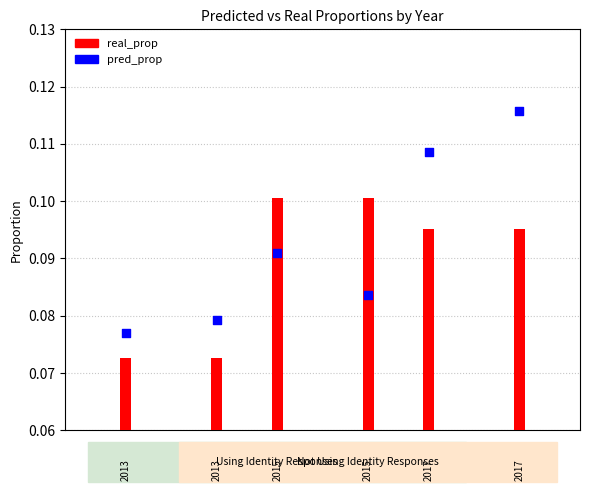

Is the value of pred_prop_Using Identity at 2017 greater than the value of real_prop_Not Using Identity at 2013?

Yes